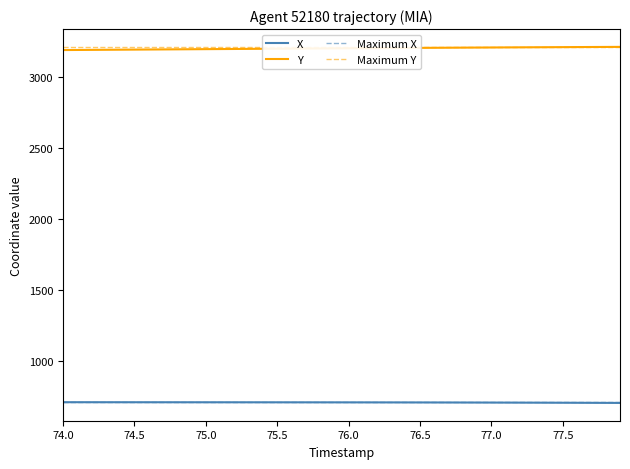

True or false: Y and X cross at least once.

False